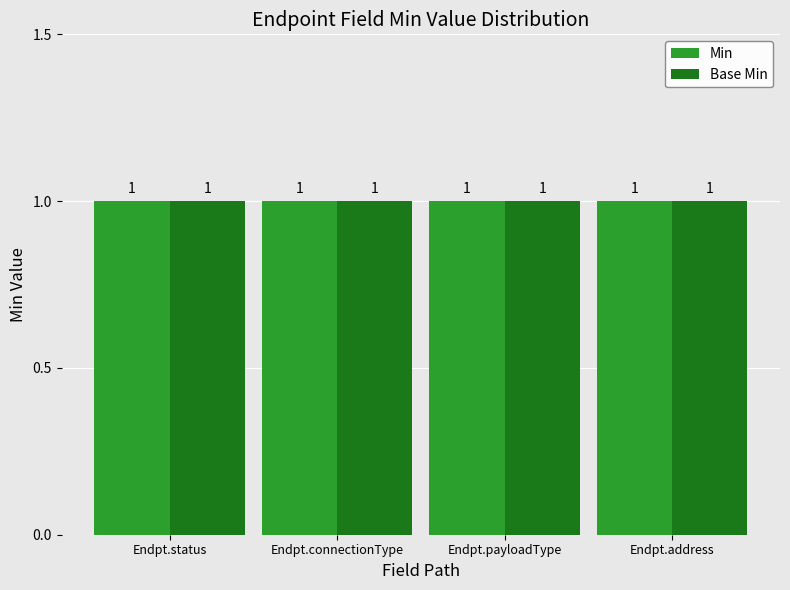

What are all the series names shown in the legend?

Min, Base Min